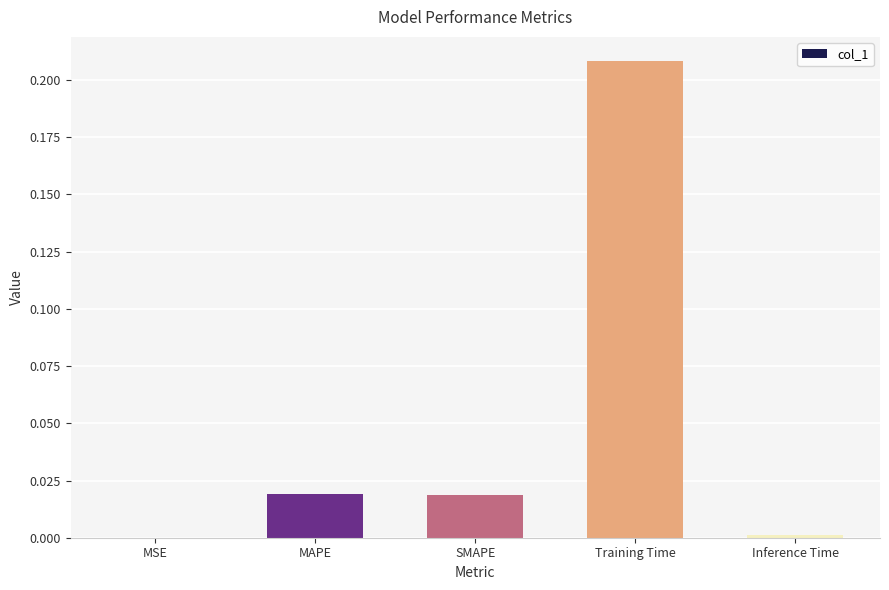

Which label corresponds to the largest value in the chart?

Training Time